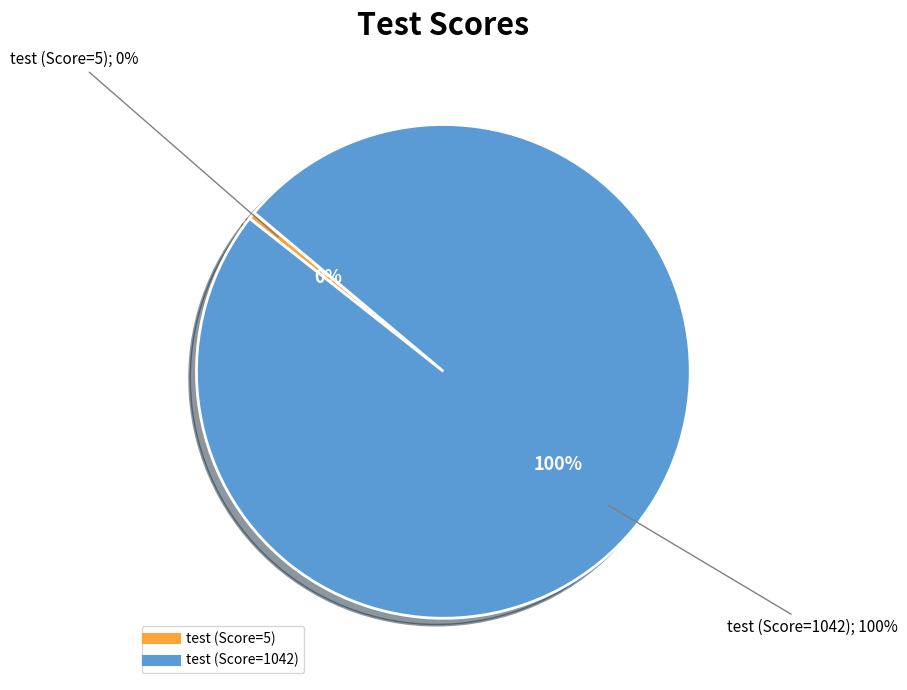

What is the change in value from test to test (1042)?

+1037